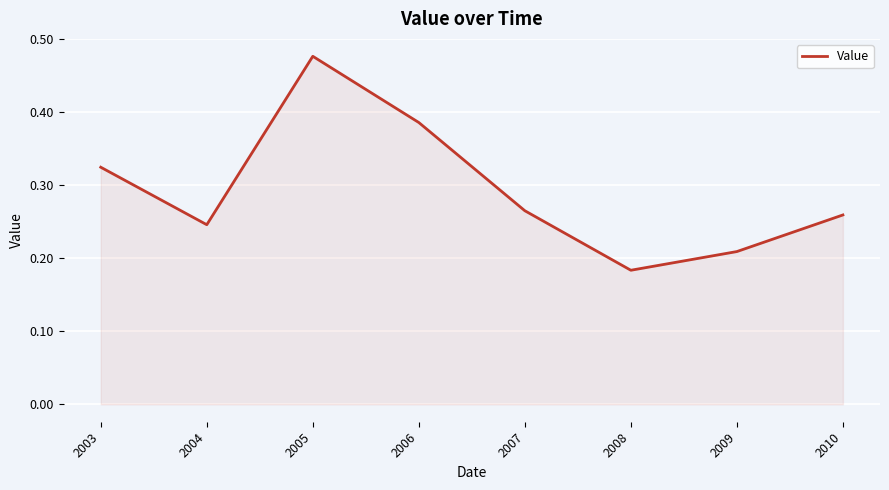

How many series are shown in this chart?

1